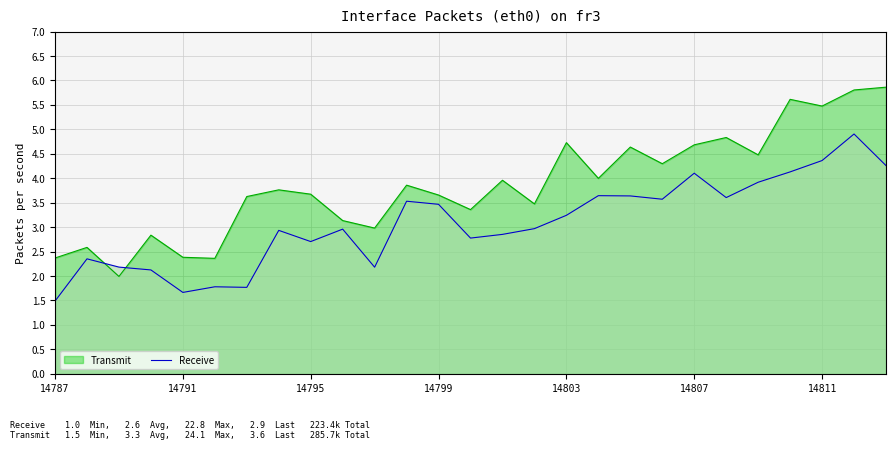

What is the smallest value displayed?

1.5